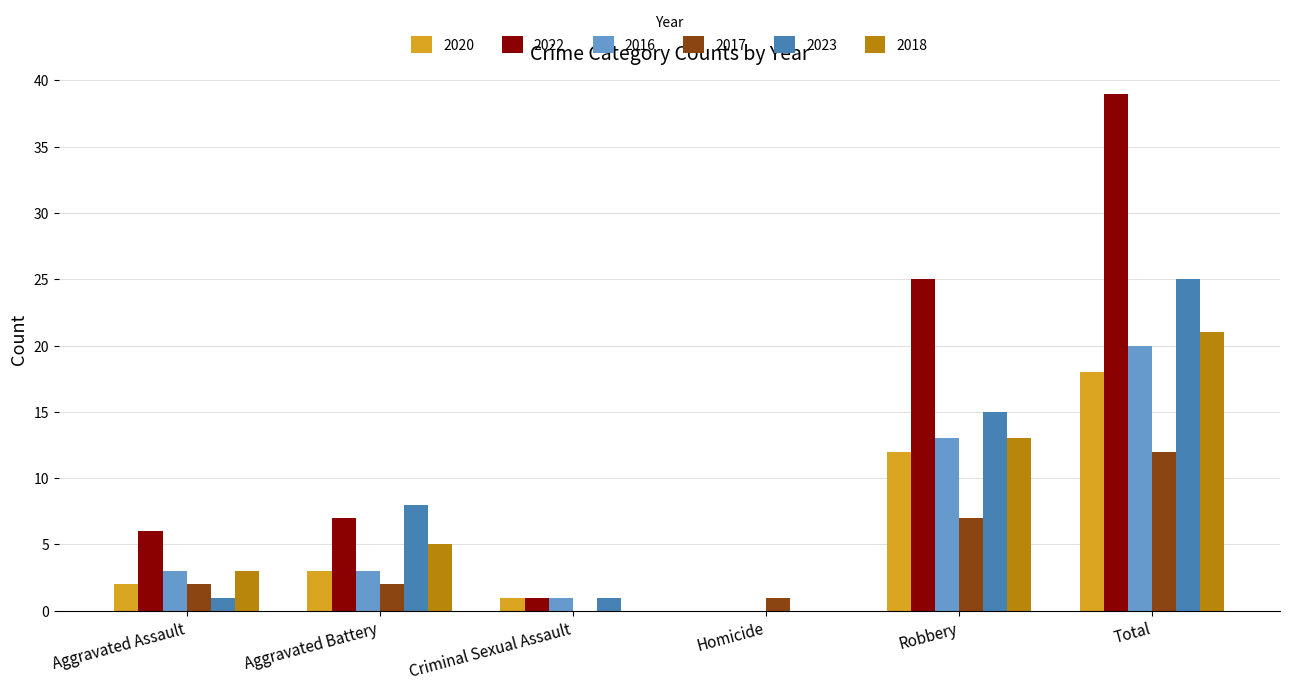

Which series has the largest total across all categories?

2022